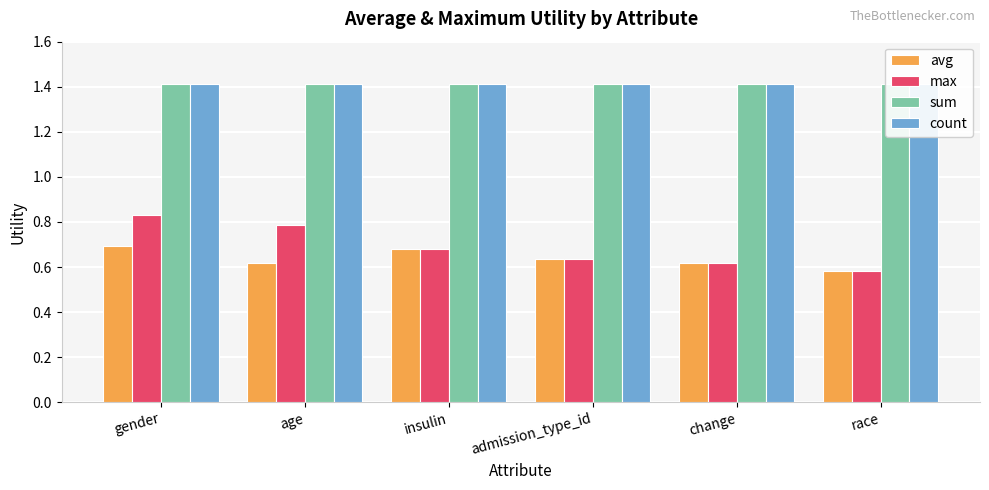

What is the sum of the max values at race and age?

1.4